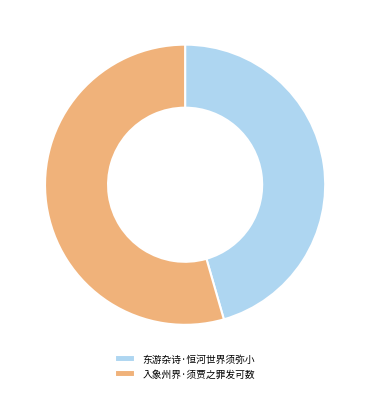

Approximately how many times larger is the value at 入象州界·须贾之罪发可数 compared to 东游杂诗·恒河世界须弥小?

1.2